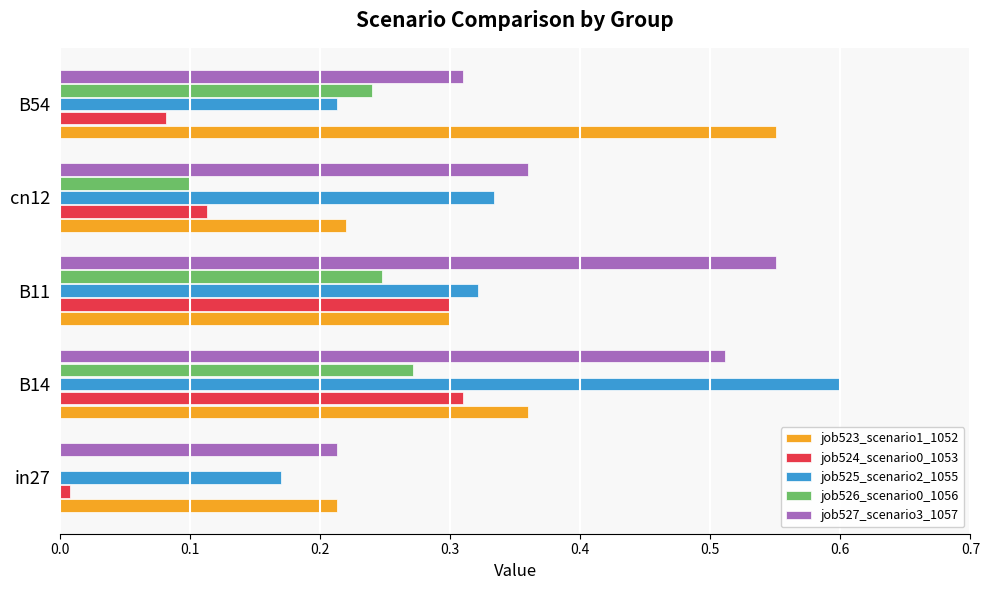

Is it true that job525_scenario2_1055 equals 0.2 at B11?

False